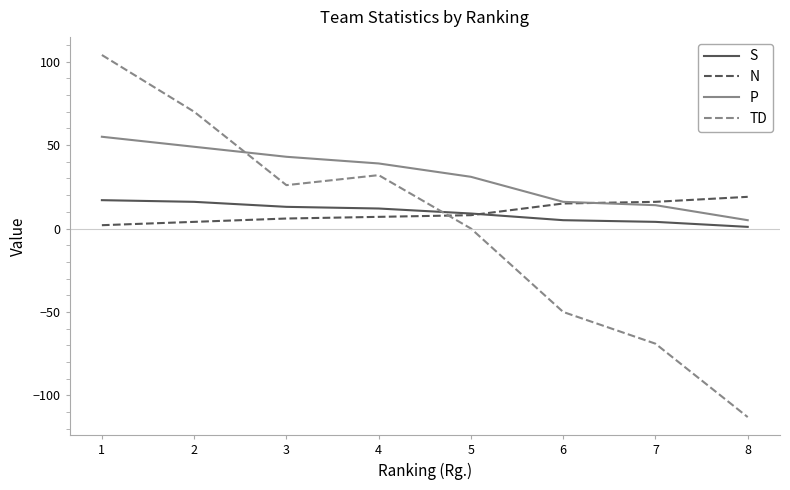

What is the approximate value of S at 3, to the nearest 10?

10